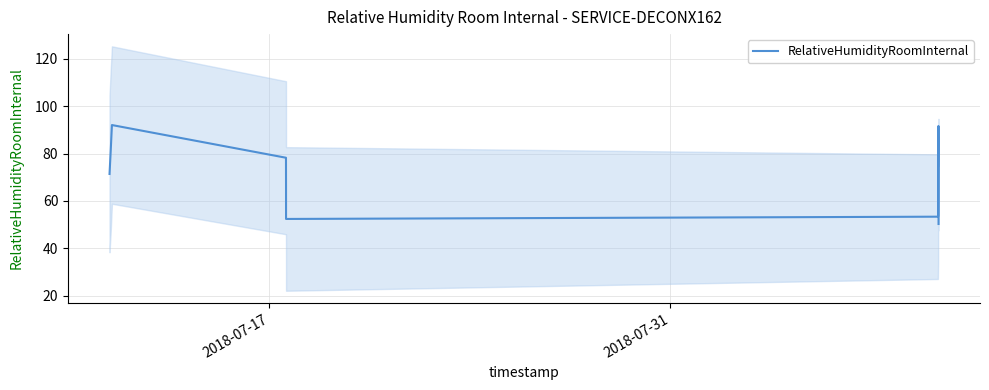

Reading left to right, transcribe all the data shown in this chart.

71.4	81.3	92.0	78.2	65.4	52.4	53.4	53.6	55.0	55.9	57.7	59.9	62.9	66.0	68.9	71.3	73.3	74.3	74.4	74.5	74.7	75.3	76.6	78.7	81.0	83.4	85.7	87.9	89.6	90.8	91.5	91.6	91.3	90.8	89.4	87.8	86.3	85.2	67.4	50.3